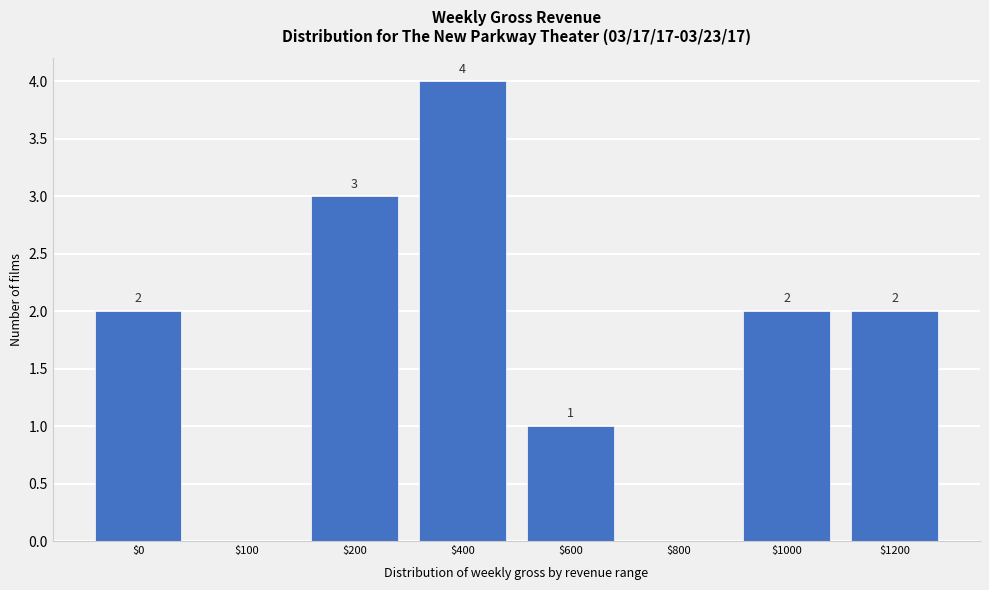

The value at $100 is 0. True or false?

True